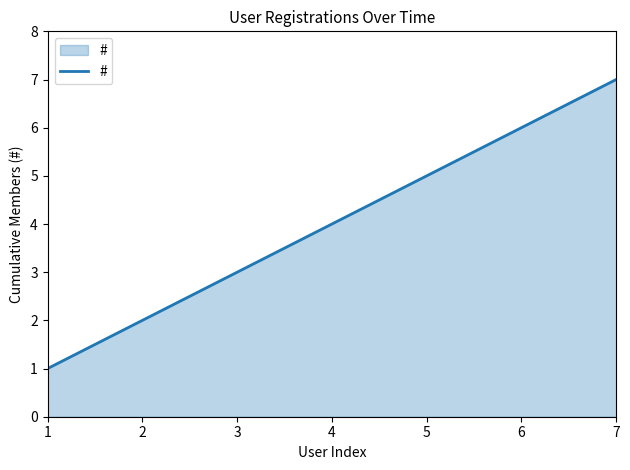

How many lines are shown in the chart?

1